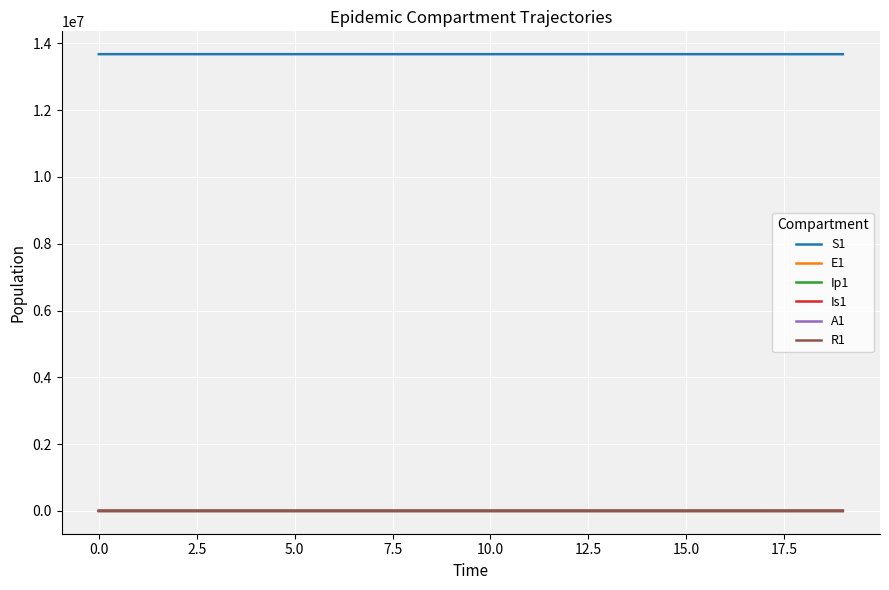

Does the chart display data point markers on the line(s)?

No